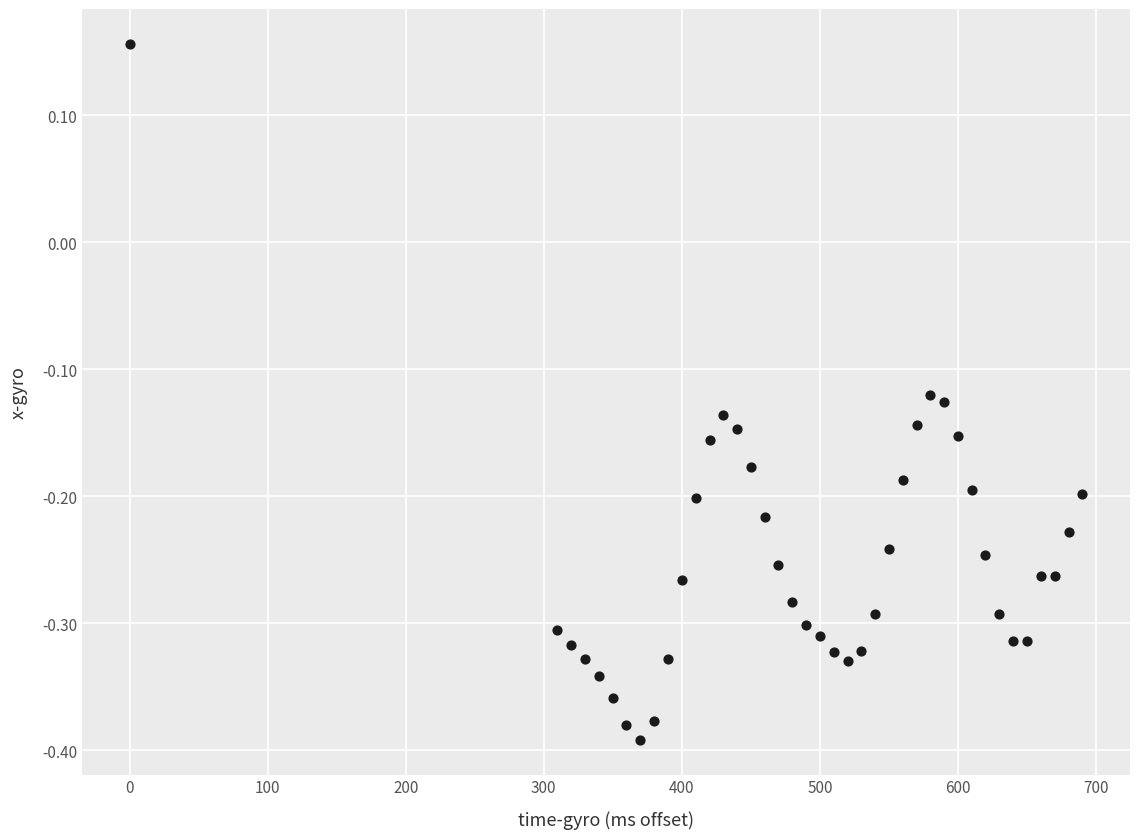

What is the range of Y values (max minus min)?

0.5